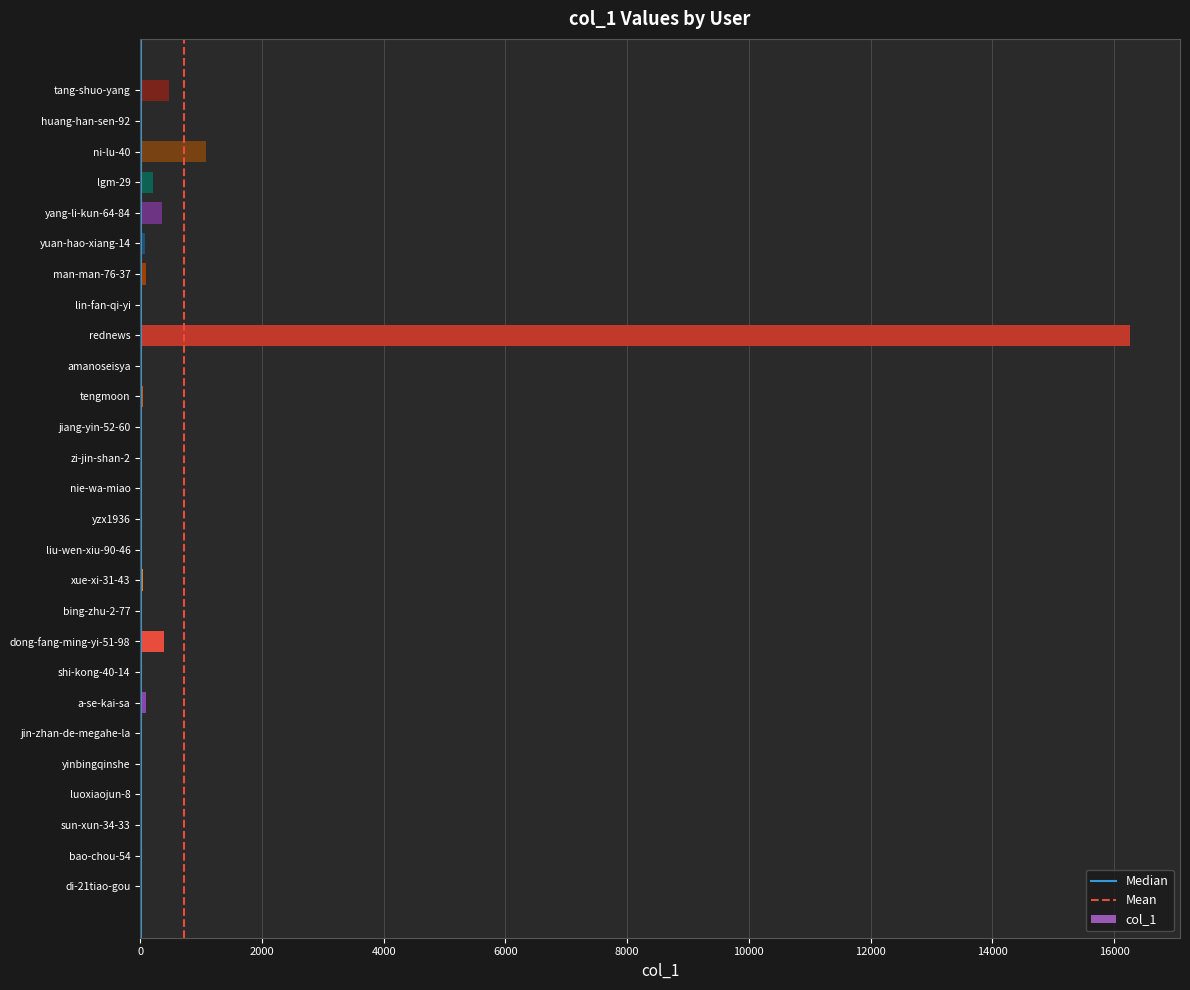

At which label is the value closest to 8135?

ni-lu-40